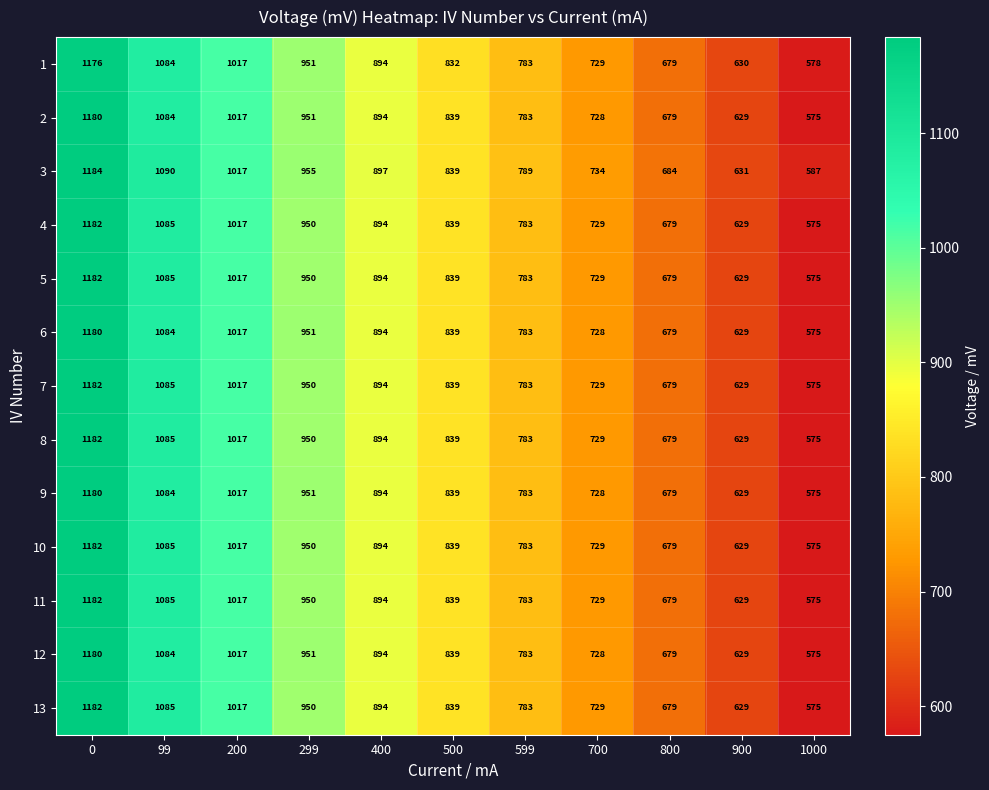

What is the difference between the 2 values at 299 and 599?

168